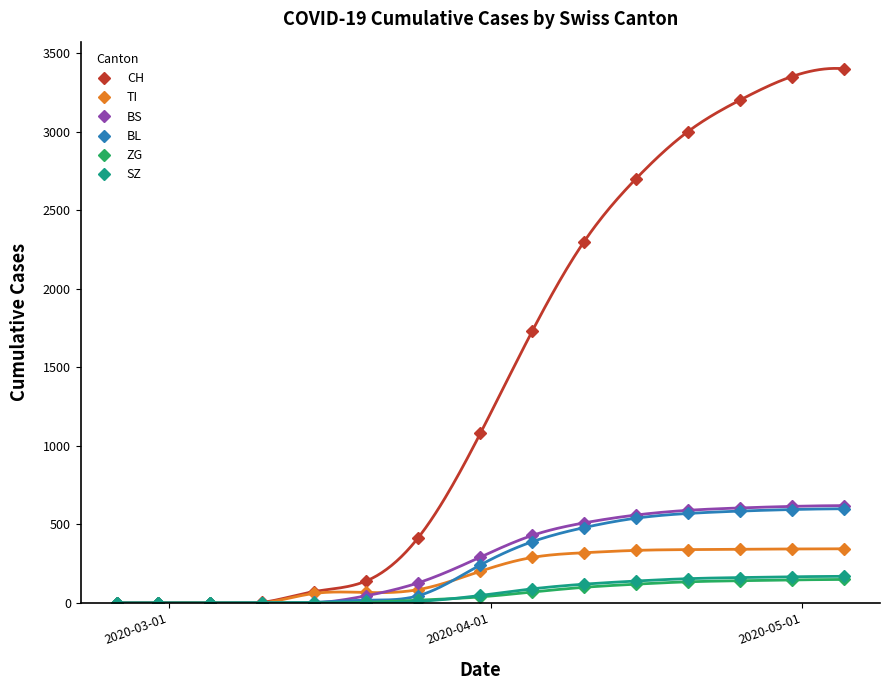

How many values in the SZ series exceed 48?

7